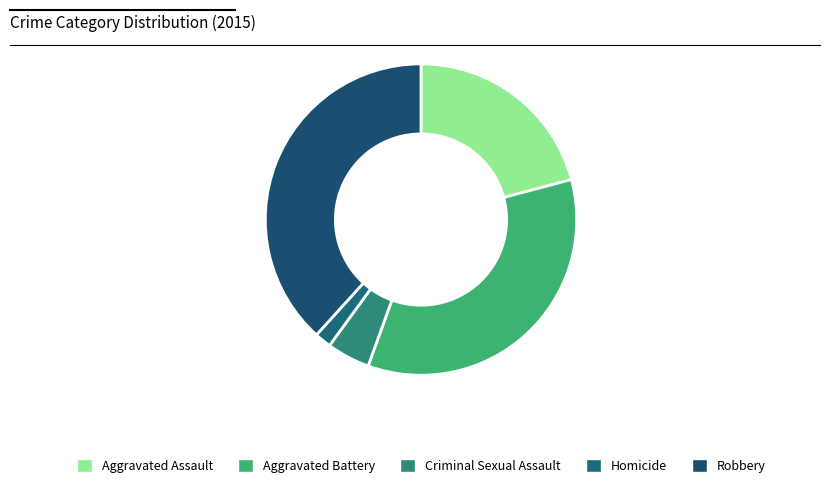

Is it true that Aggravated Assault is 8% of the pie?

False